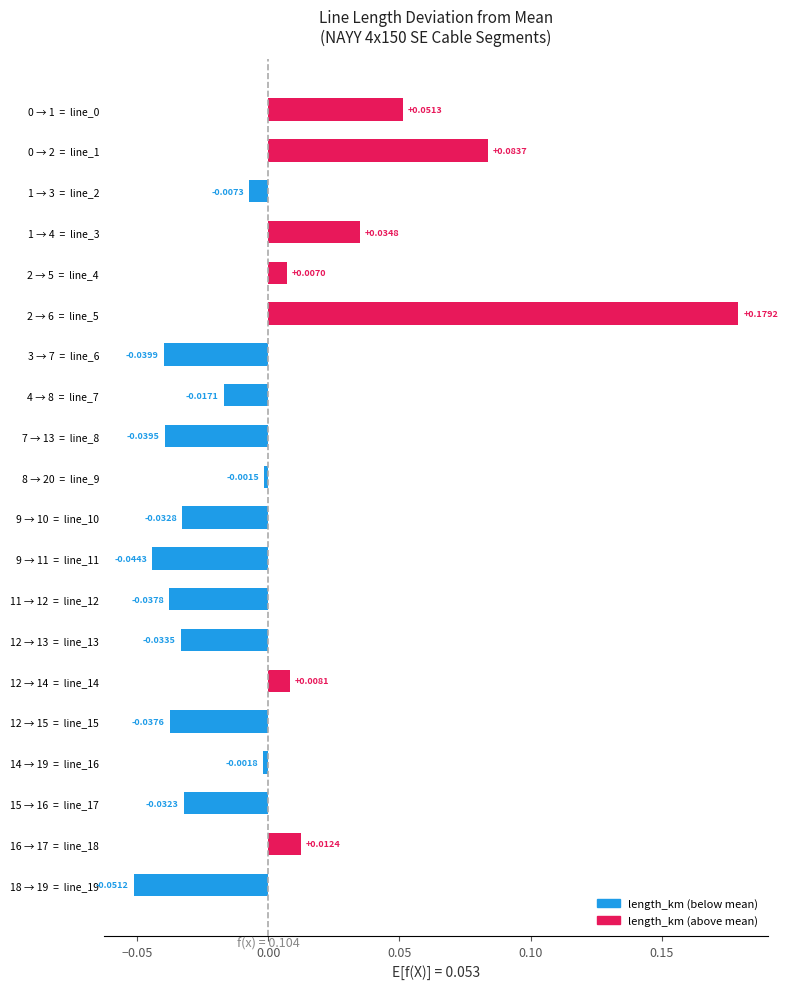

Which has a higher value, 2 → 5  =  line_4 or 12 → 14  =  line_14?

12 → 14  =  line_14